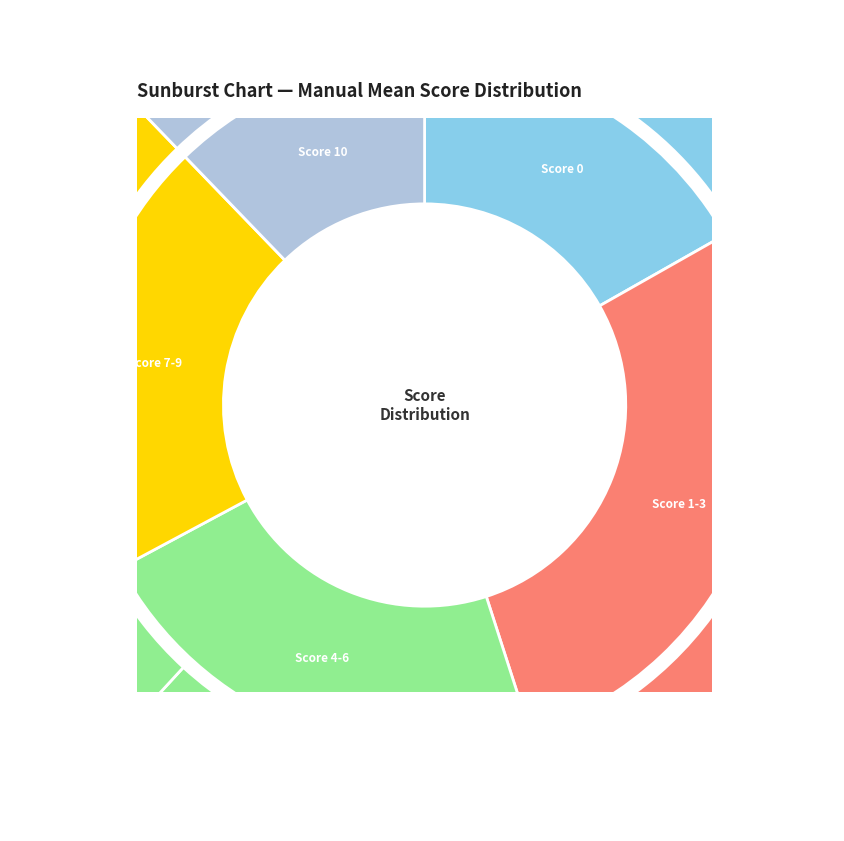

Which category has the smallest portion of the pie?

9